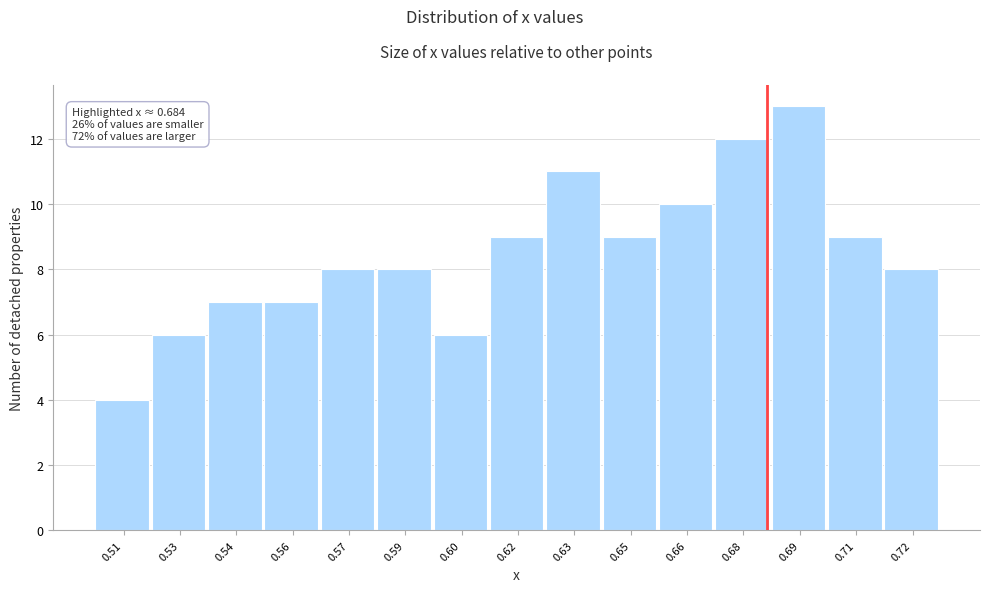

Reading right to left, list all the values displayed in this chart.

0.72=8	0.71=9	0.69=13	0.68=12	0.66=10	0.65=9	0.63=11	0.62=9	0.60=6	0.59=8	0.57=8	0.56=7	0.54=7	0.53=6	0.51=4